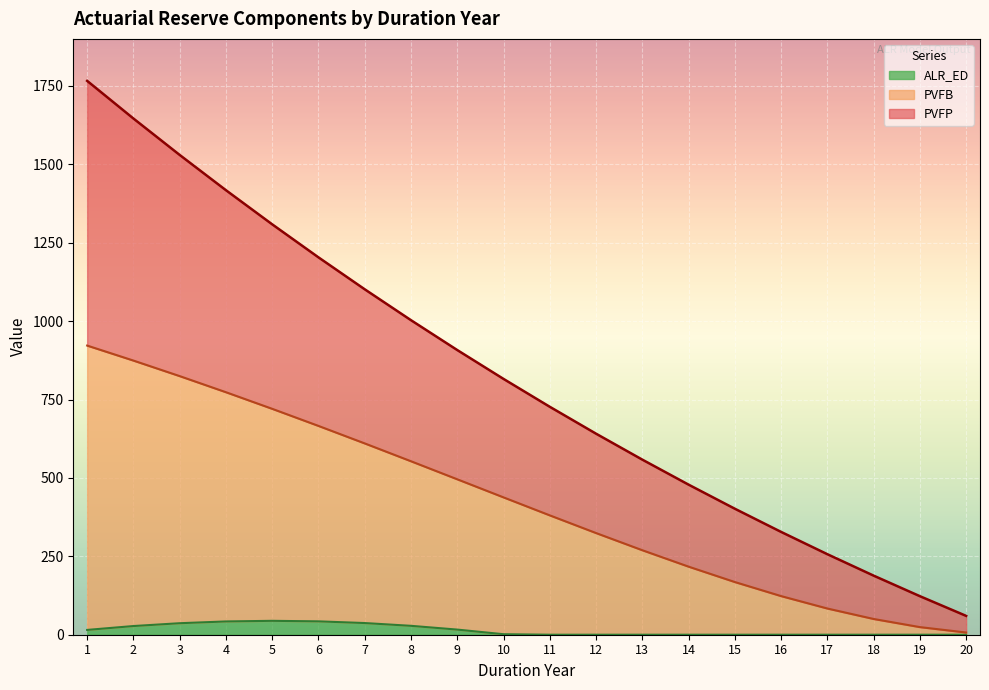

How many values in the PVFP series exceed 815?

10